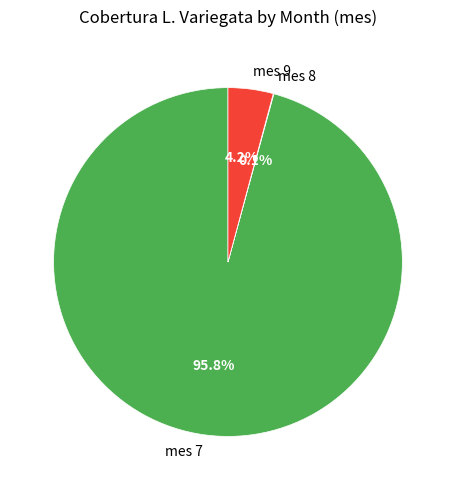

Which has a higher value, mes 9 or mes 7?

mes 7